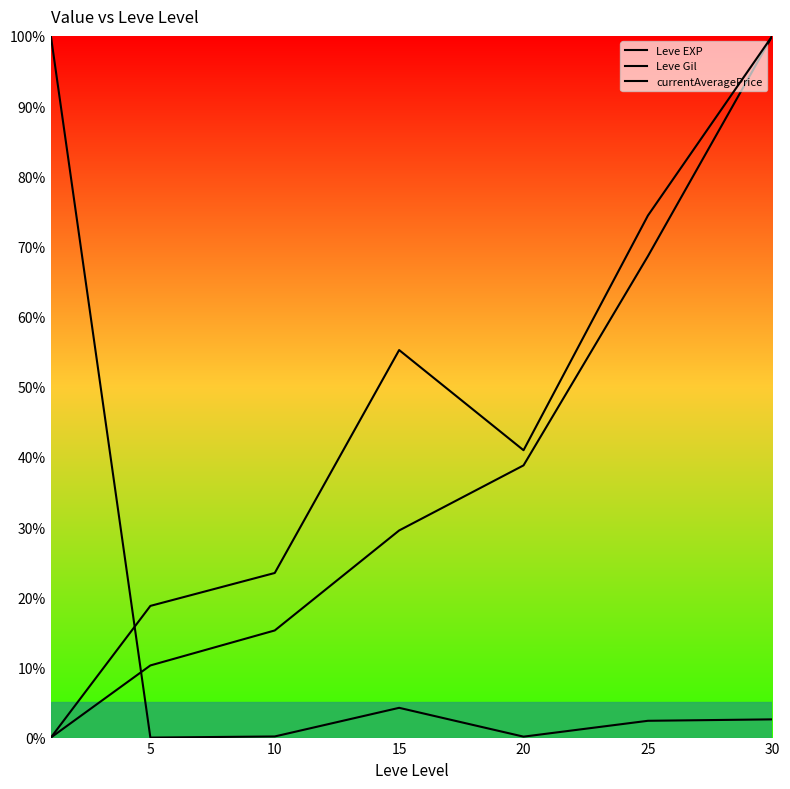

What are all the series names shown in the legend?

Leve EXP, Leve Gil, currentAveragePrice